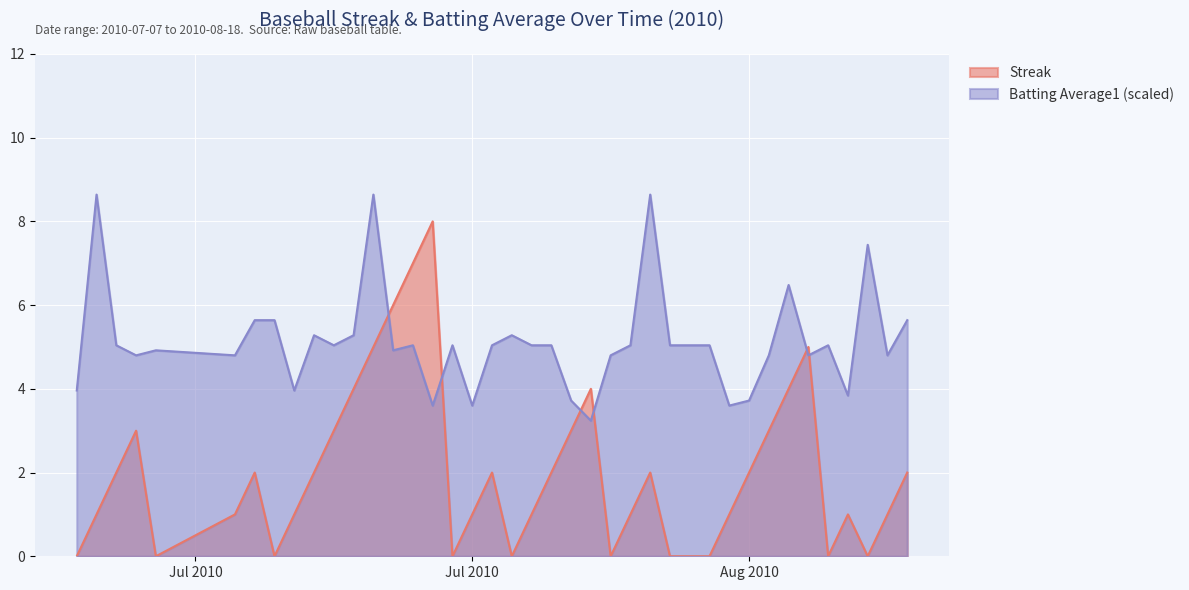

List the series in order of their overall mean, highest first.

Batting Average1 (scaled), Streak